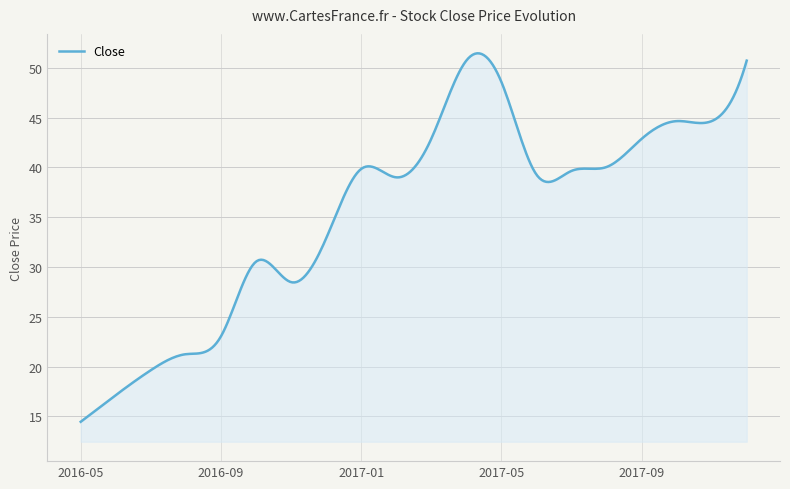

What is the maximum value shown in the chart?

51.4